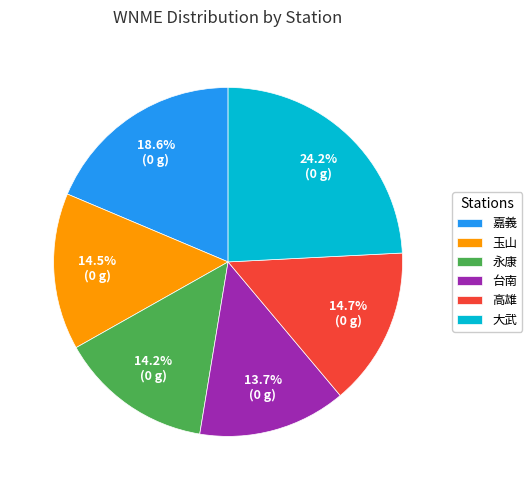

Which category has the smallest portion of the pie?

台南